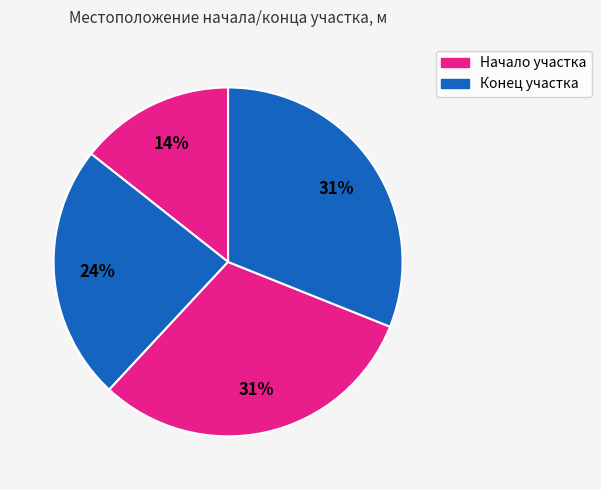

Count the number of slices in the pie.

4